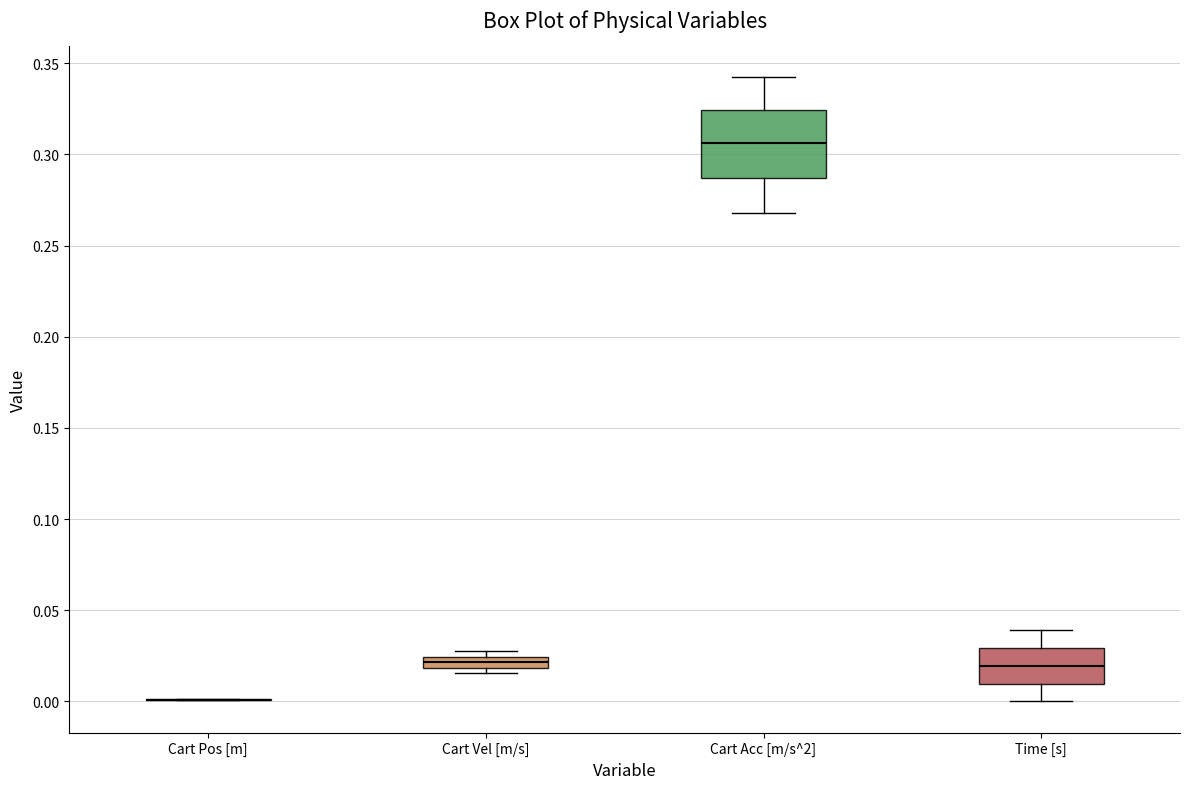

Where is the lower edge of the box for Cart Acc [m/s^2] on the y-axis? The values are not printed on the chart, so give them approximately, as read against the axis.

0.285